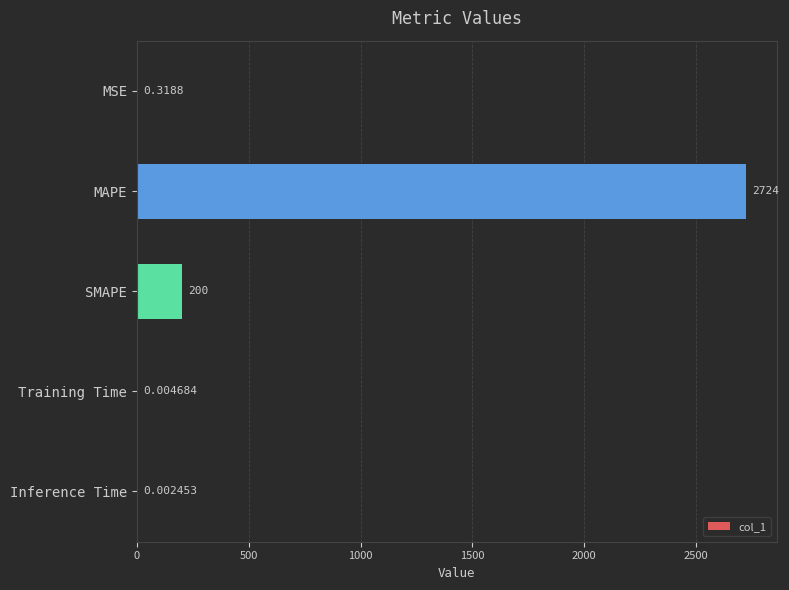

What is the change in value from SMAPE to Inference Time?

-200.0